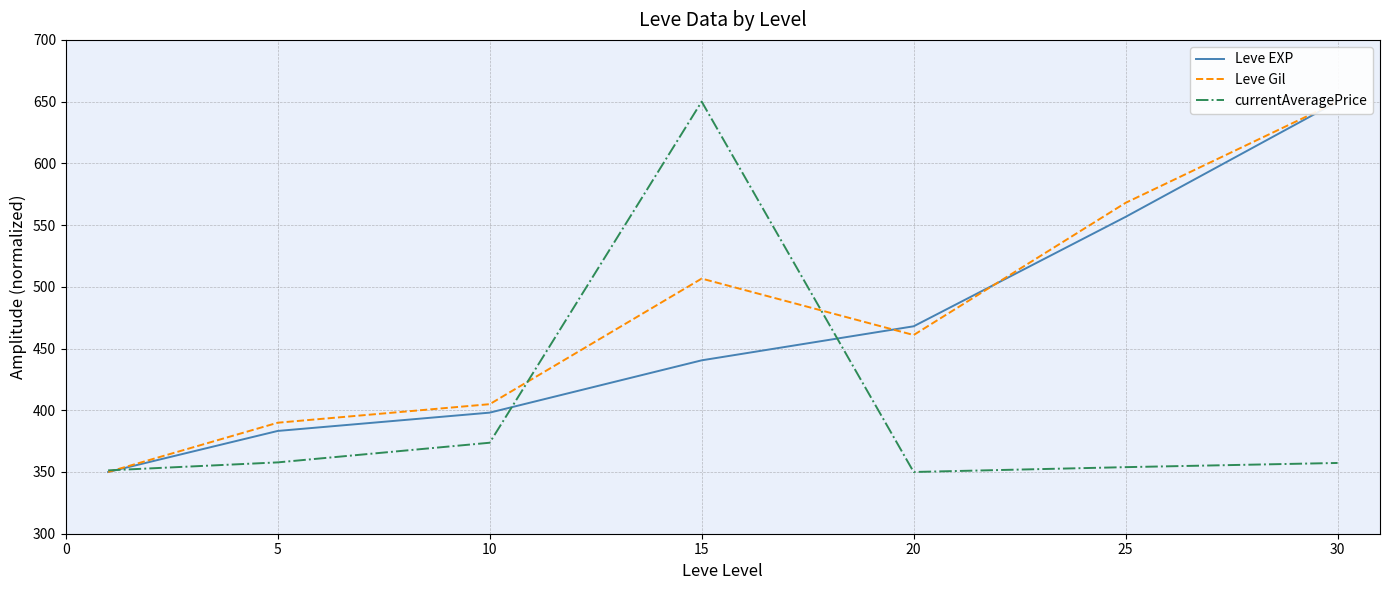

At which label is currentAveragePrice closest to 500?

10